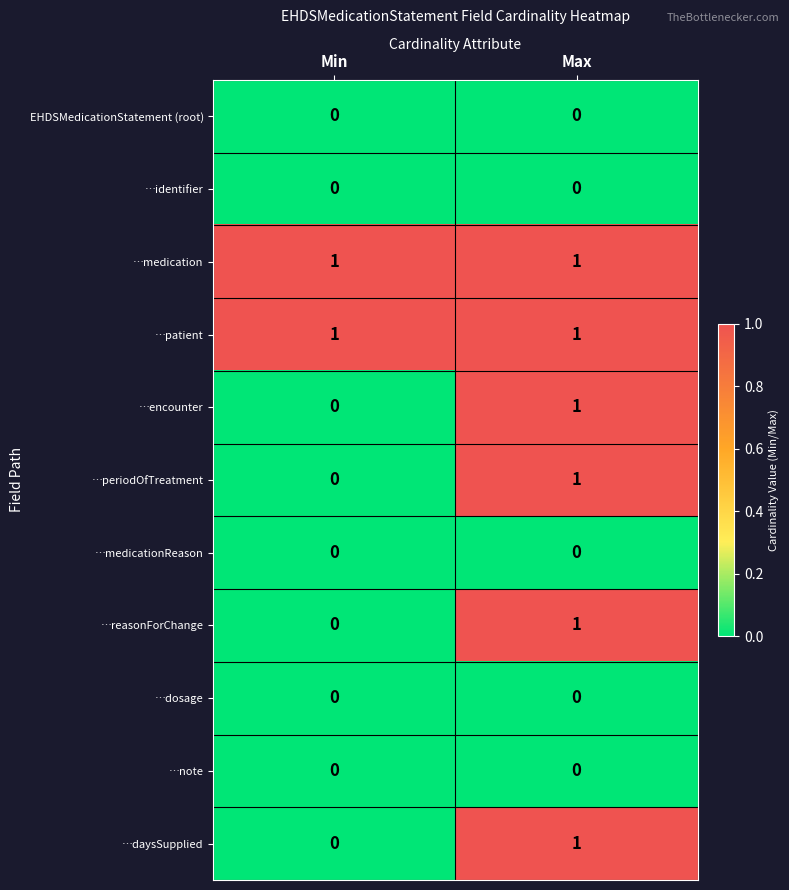

At which category is the sum across all series the highest?

Max